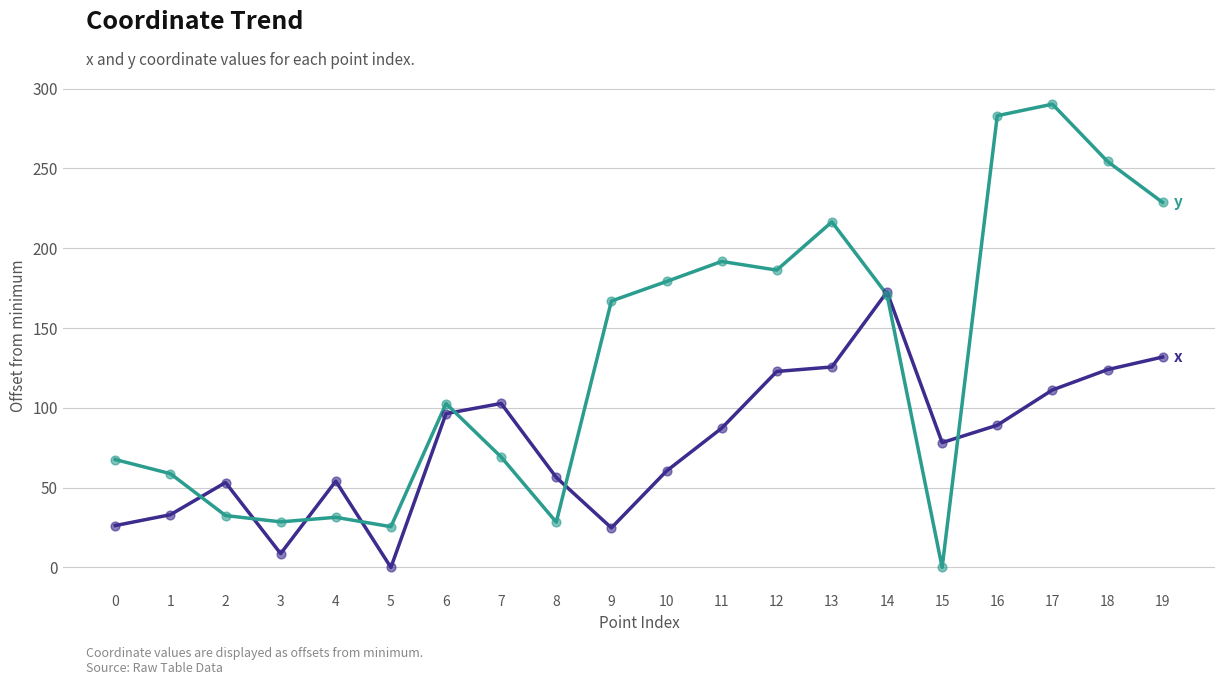

At which category is the sum across all series the highest?

17